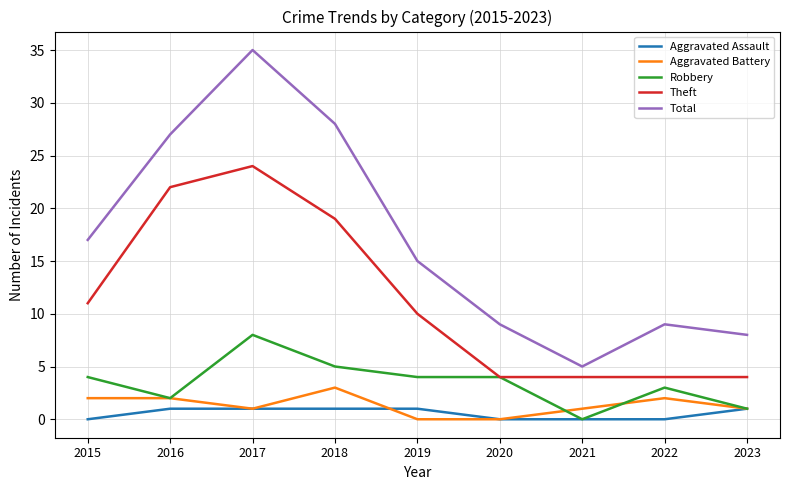

What is the total value across all series at 2023?

15